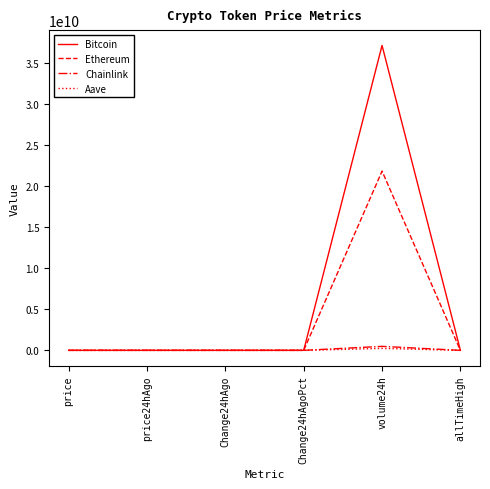

What is the spread (max minus min) of values at allTimeHigh?

126027.3